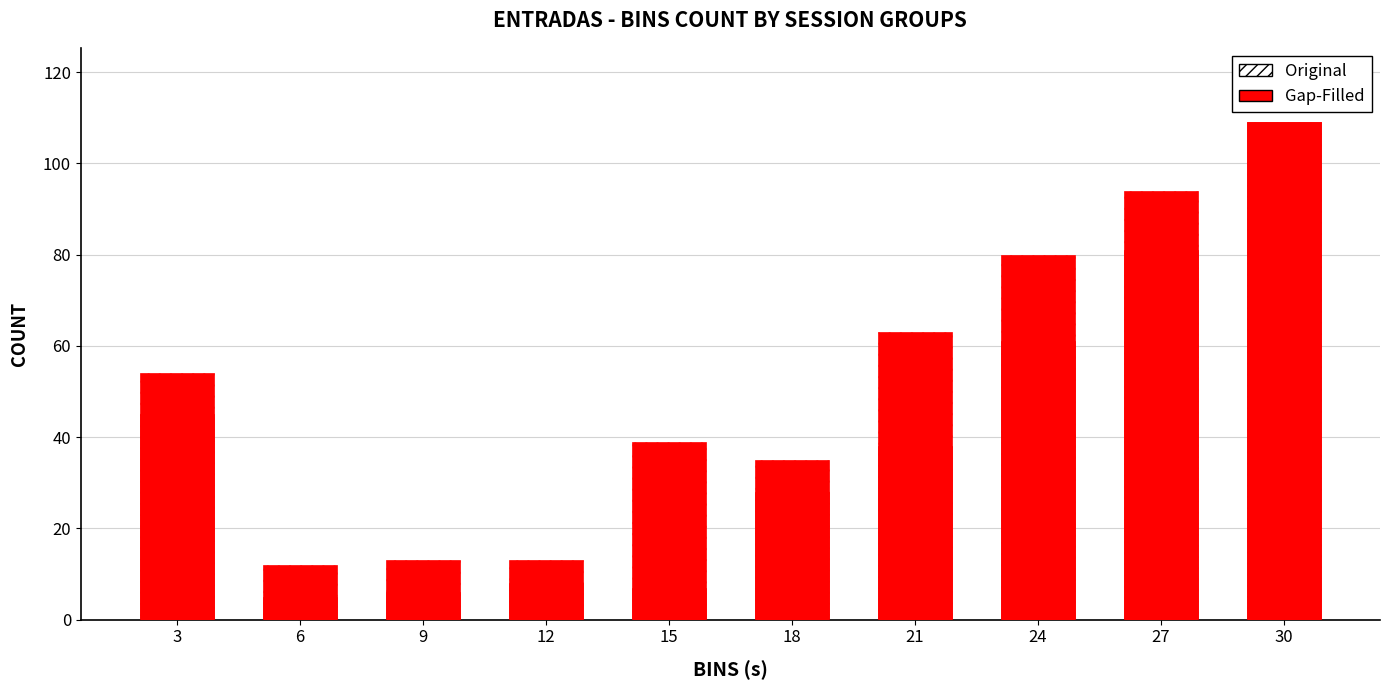

List the series in order of their overall mean, highest first.

Original, Gap-Filled